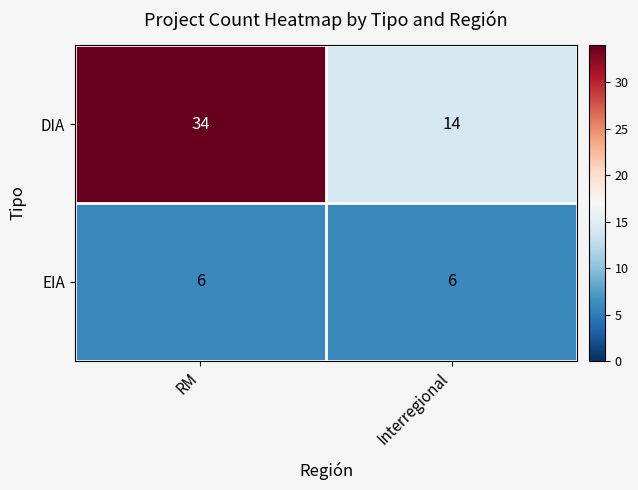

What is the sum of the DIA values at RM and Interregional?

48